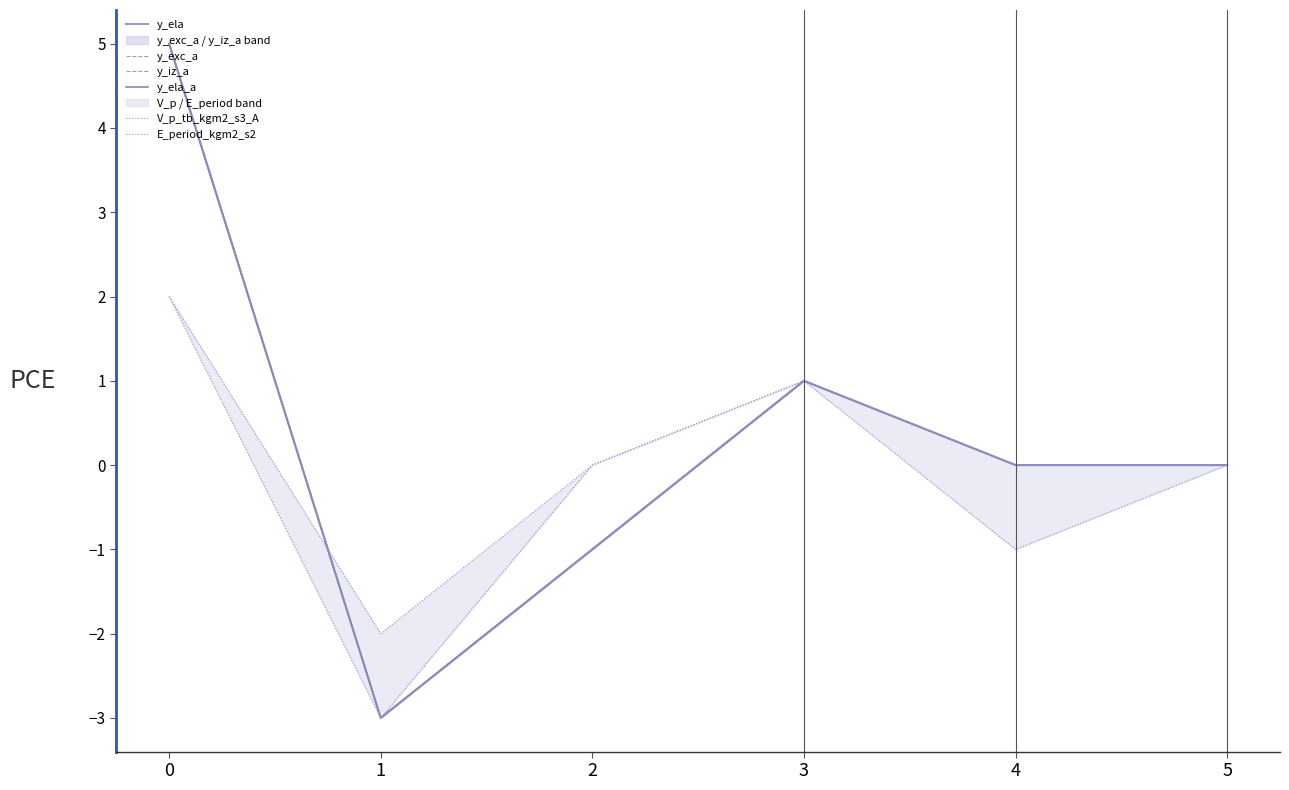

True or false: E_period_kgm2_s2 has a value of 0 at 2.

True